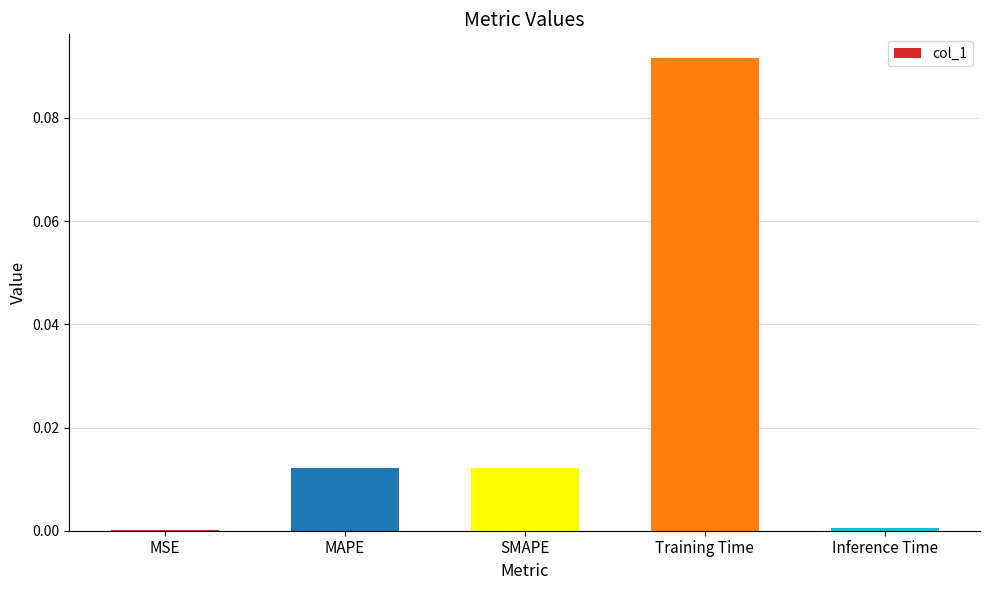

At which category does the chart reach its peak across all series?

Training Time